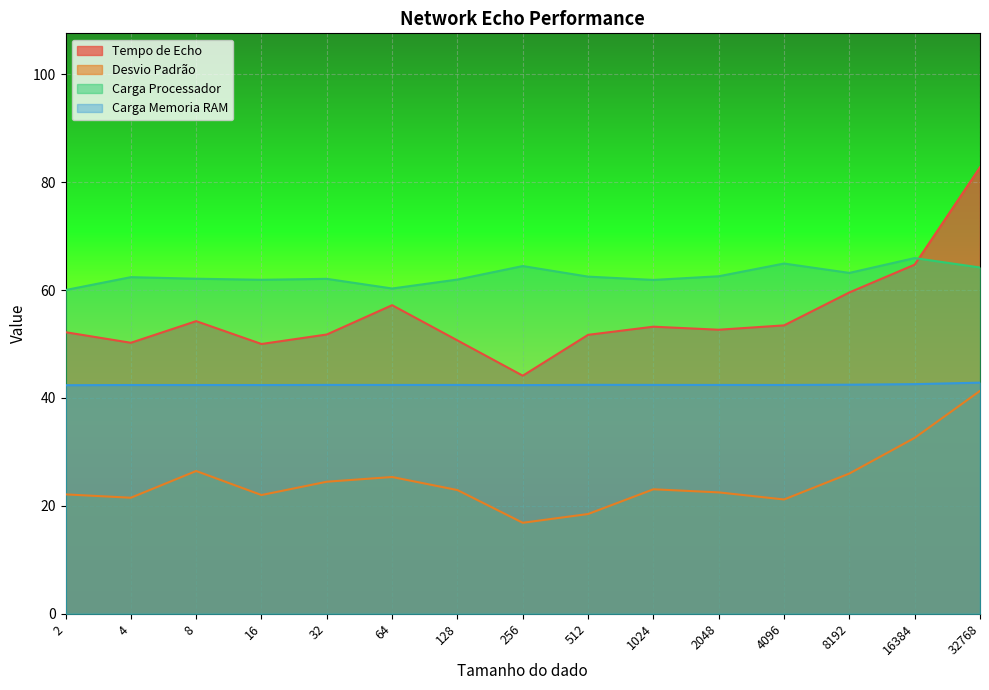

In Carga Memoria RAM, how many points are higher than both neighbors (excluding endpoints)?

3